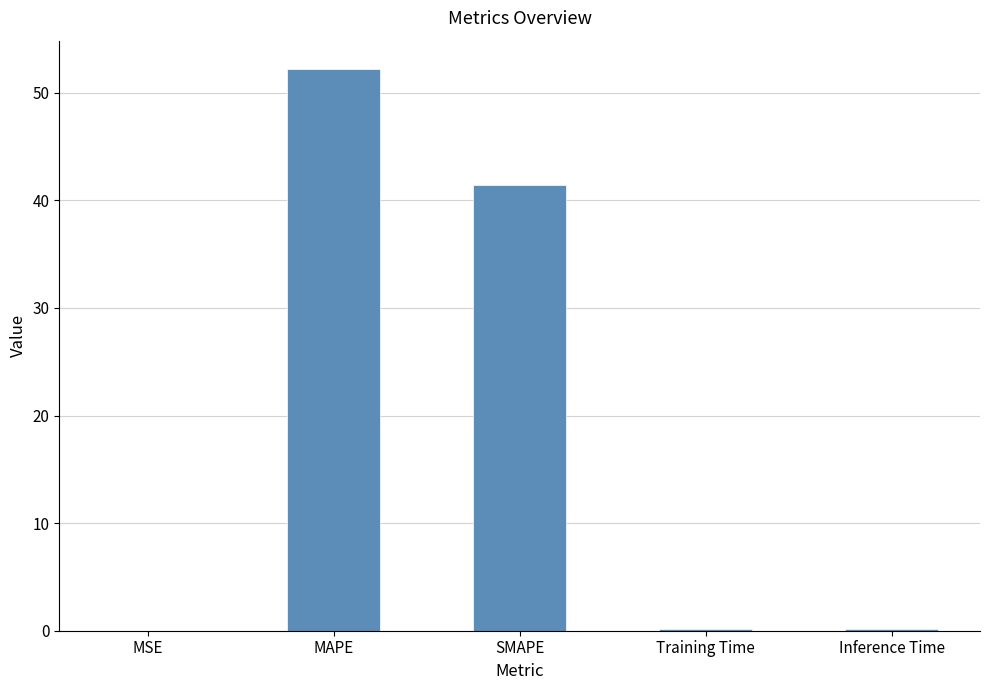

What is the approximate value at SMAPE?

41.4